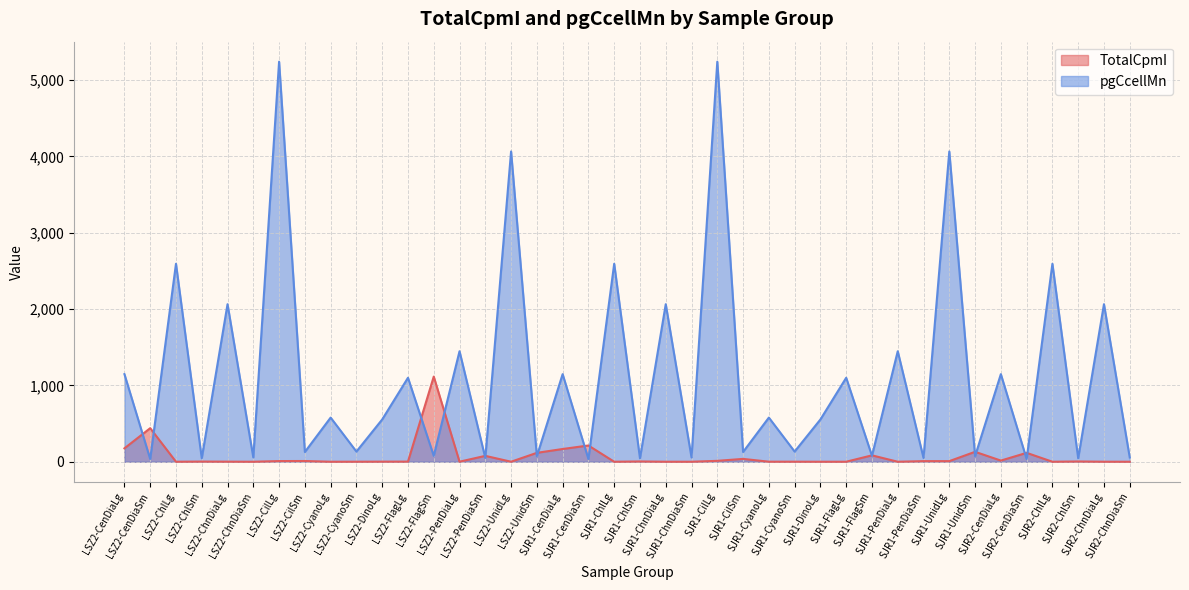

What are all the series names shown in the legend?

TotalCpmI, pgCcellMn